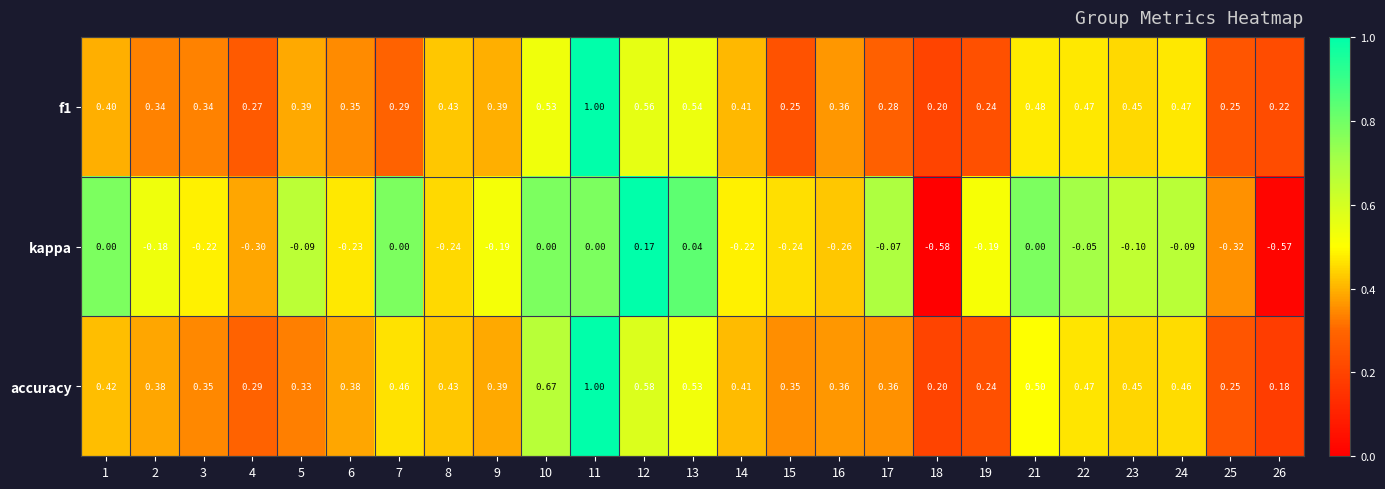

Rank the series at 10 from lowest to highest value.

kappa, f1, accuracy